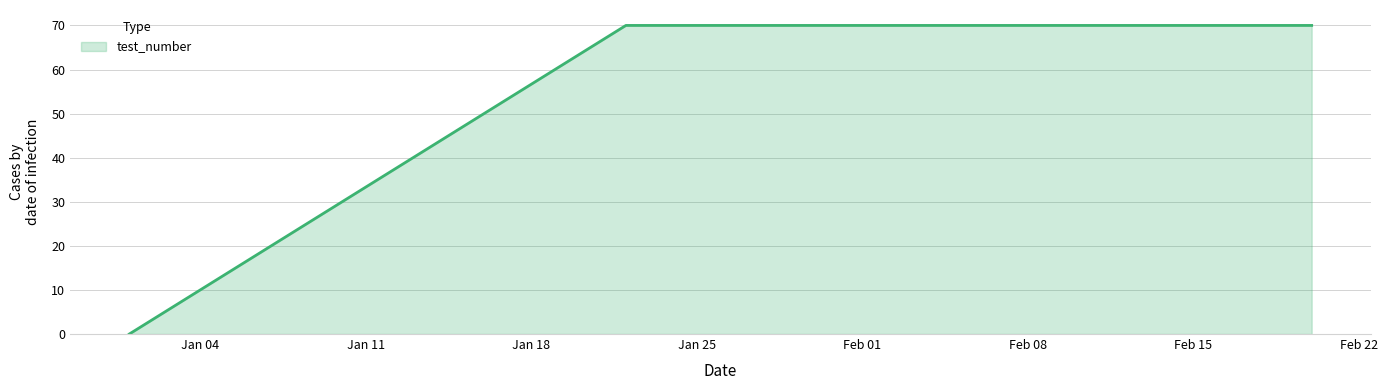

What is the sum of all values?

140